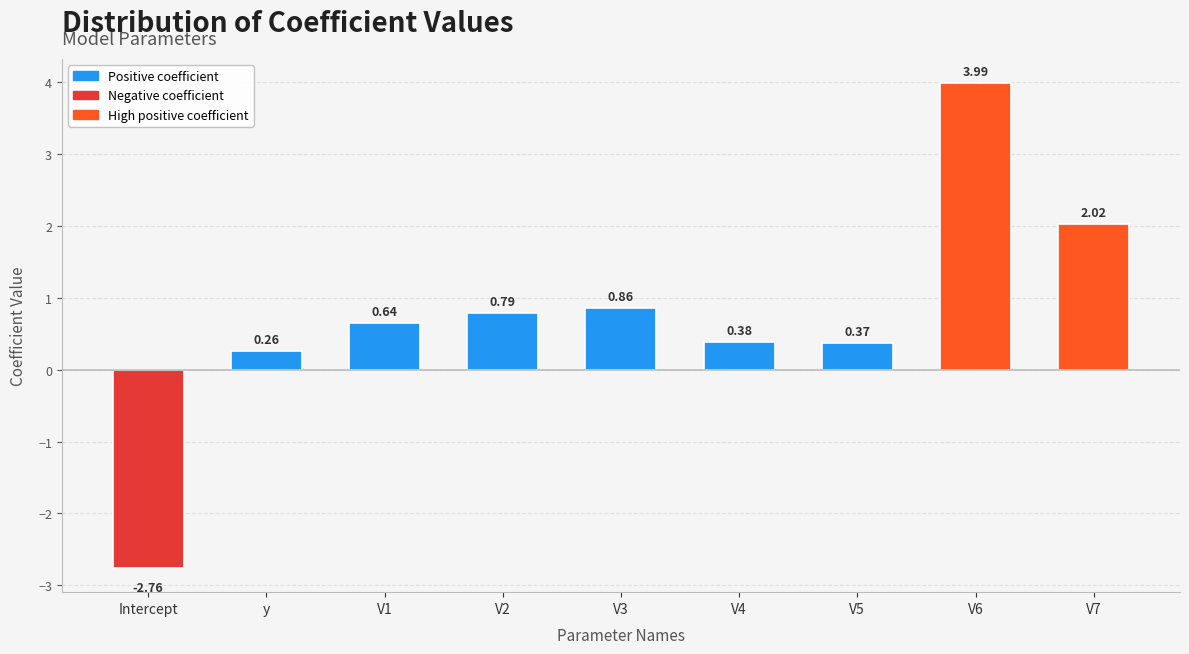

How many categories are shown in the chart?

9